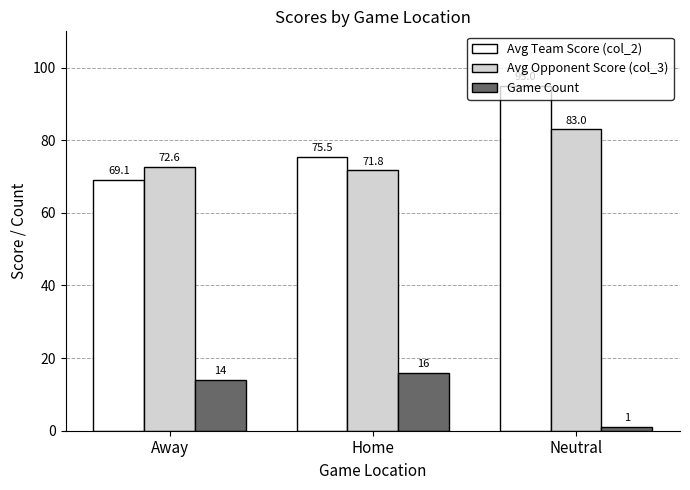

What is the sum of the Avg Team Score (col_2) values at Neutral and Away?

164.1